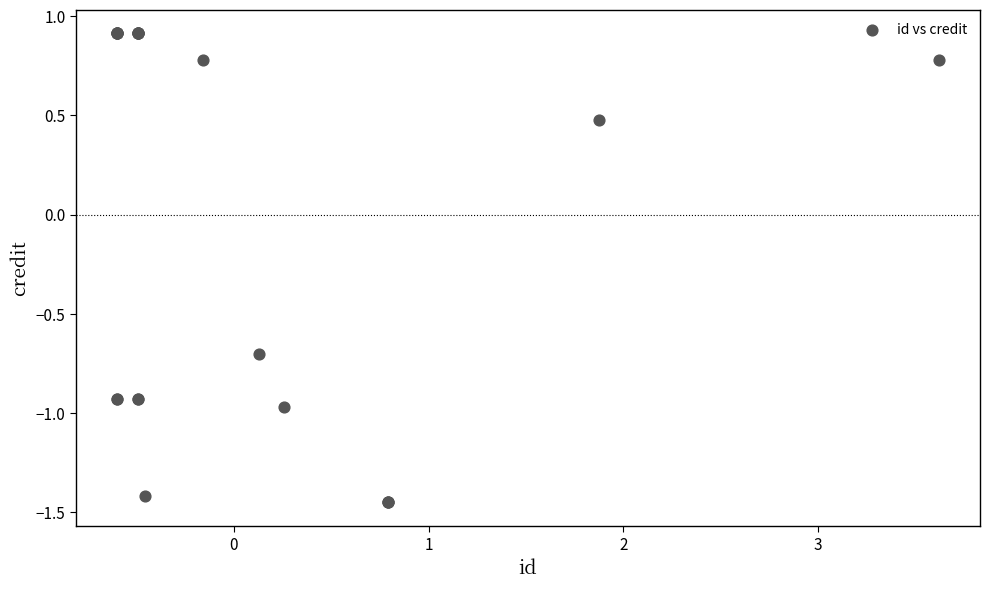

What Y value in the scatter plot is closest to 0?

0.5